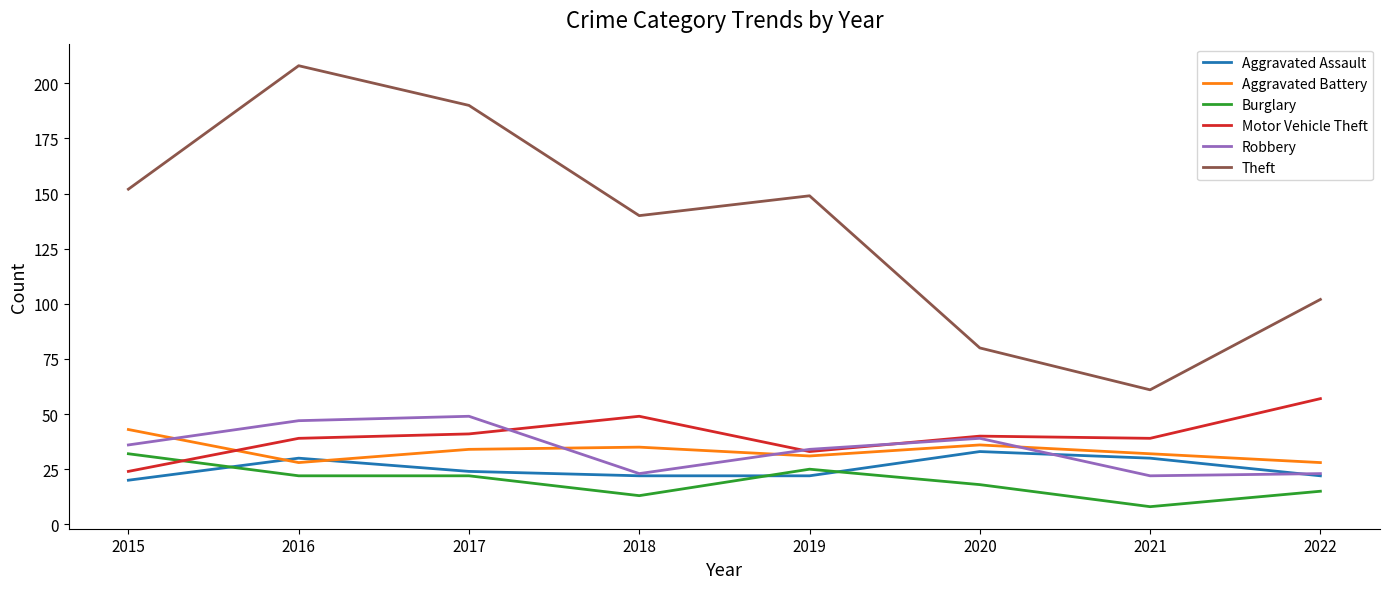

What are all the series names shown in the legend?

Aggravated Assault, Aggravated Battery, Burglary, Motor Vehicle Theft, Robbery, Theft